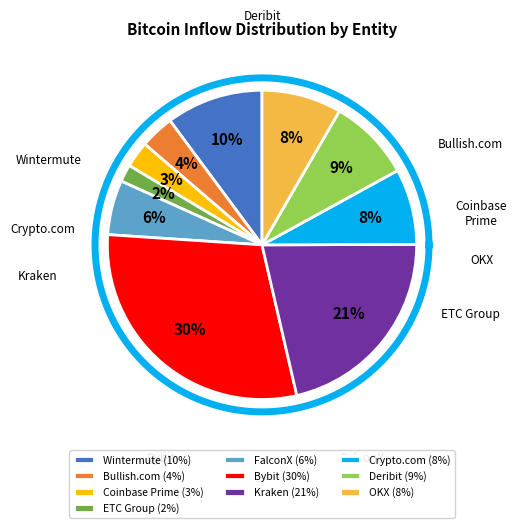

Is it true that Bullish.com is 1% of the pie?

False